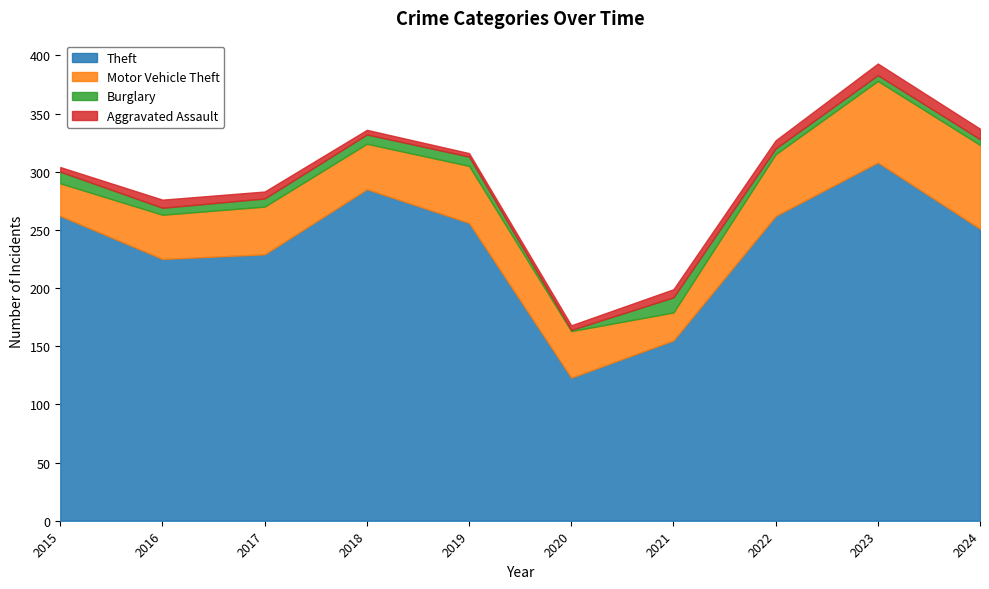

Count the number of categories in the chart.

10